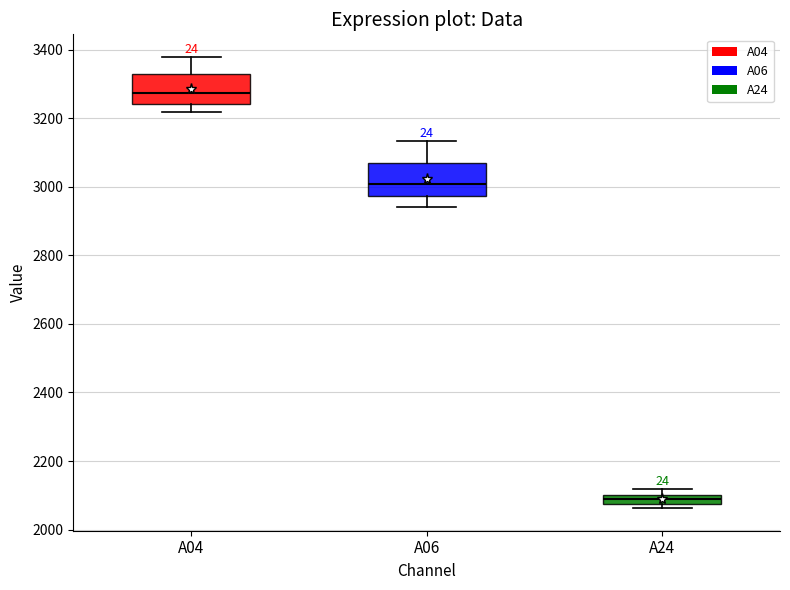

Which box's median line is the highest?

A04